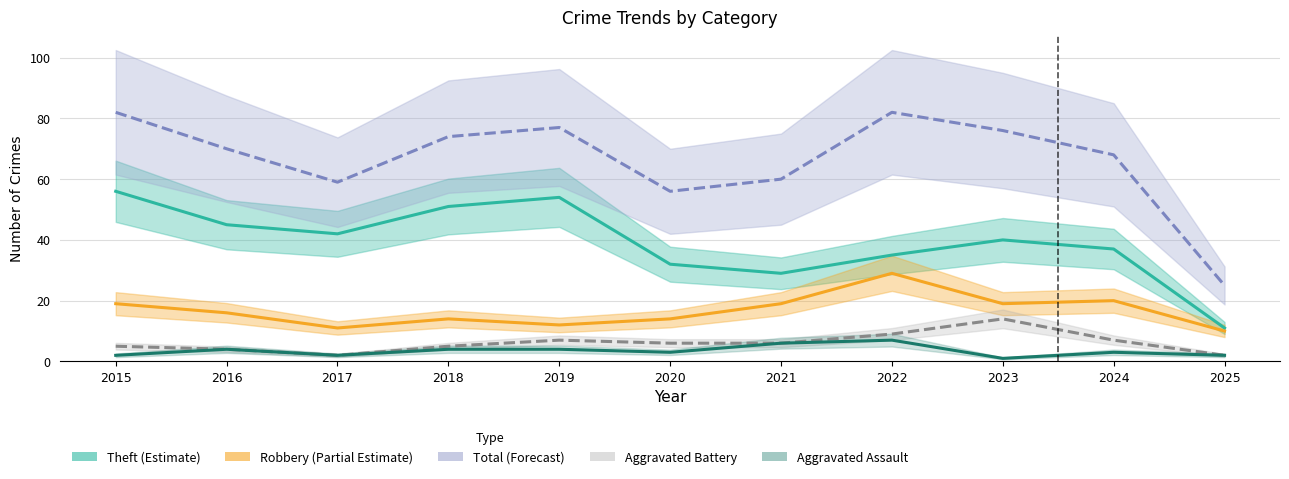

Reading left to right, what are all the values shown in this chart?

Theft (Estimate): 2015=56	2016=45	2017=42	2018=51	2019=54	2020=32	2021=29	2022=35	2023=40	2024=37	2025=11
Robbery (Partial Estimate): 2015=19	2016=16	2017=11	2018=14	2019=12	2020=14	2021=19	2022=29	2023=19	2024=20	2025=10
Total (Forecast): 2015=82	2016=70	2017=59	2018=74	2019=77	2020=56	2021=60	2022=82	2023=76	2024=68	2025=25
Aggravated Battery: 2015=5	2016=4	2017=2	2018=5	2019=7	2020=6	2021=6	2022=9	2023=14	2024=7	2025=2
Aggravated Assault: 2015=2	2016=4	2017=2	2018=4	2019=4	2020=3	2021=6	2022=7	2023=1	2024=3	2025=2